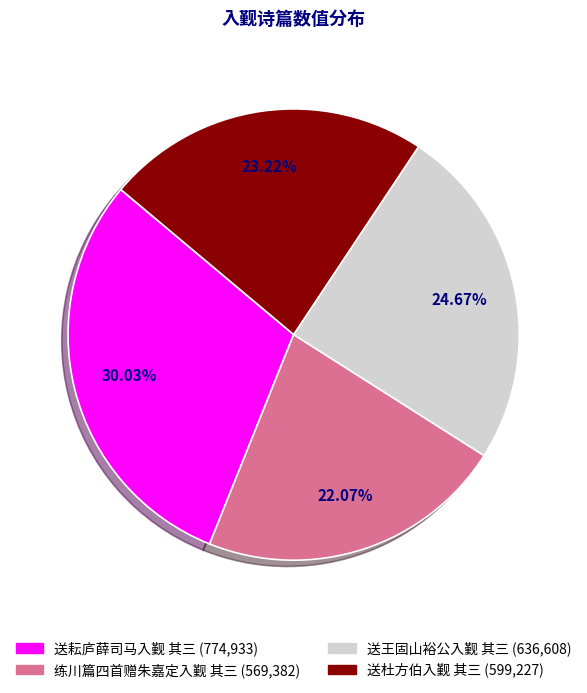

Between 送王固山裕公入觐 其三 and 练川篇四首赠朱嘉定入觐 其三, which is larger?

送王固山裕公入觐 其三